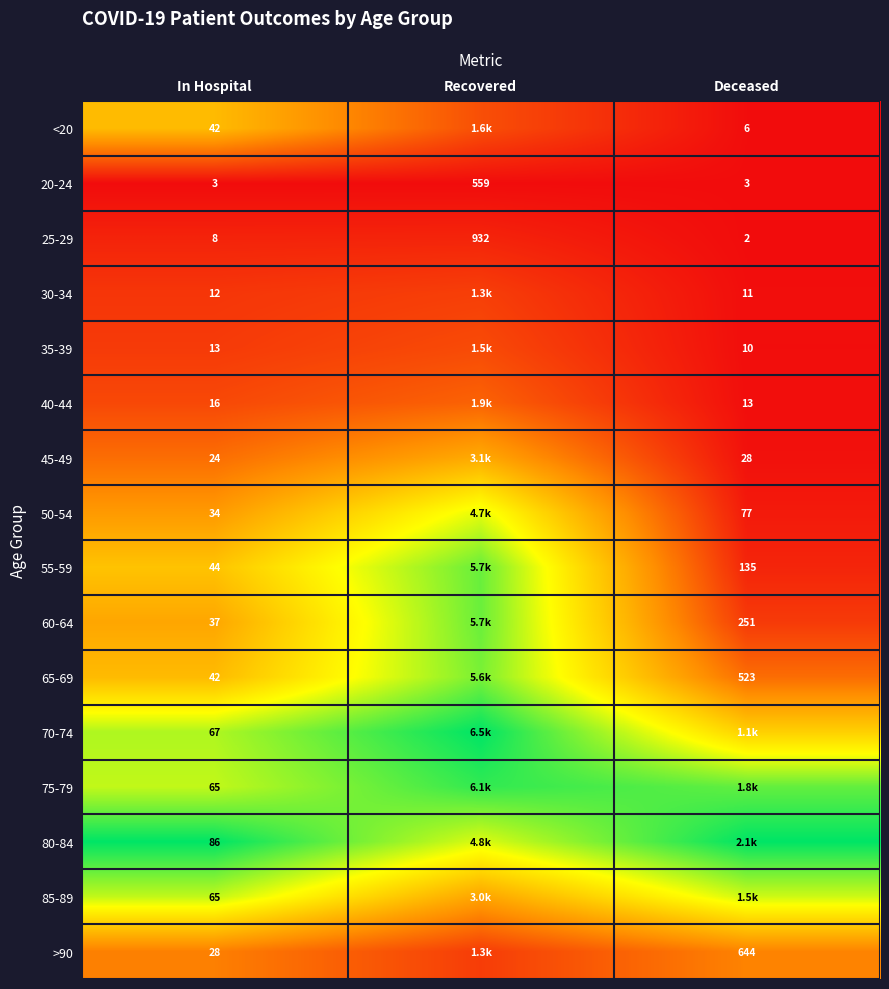

How many distinct data groups are displayed?

16